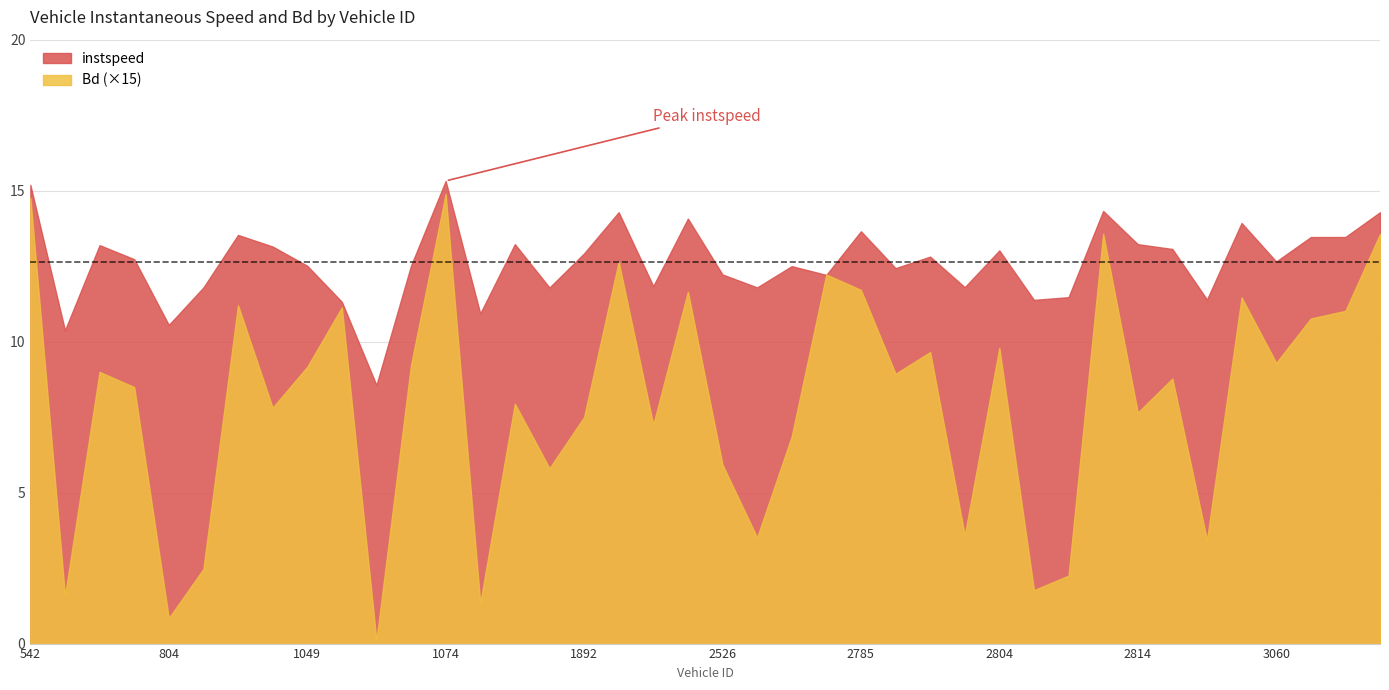

Between 805 and 2813, which is larger?

2813